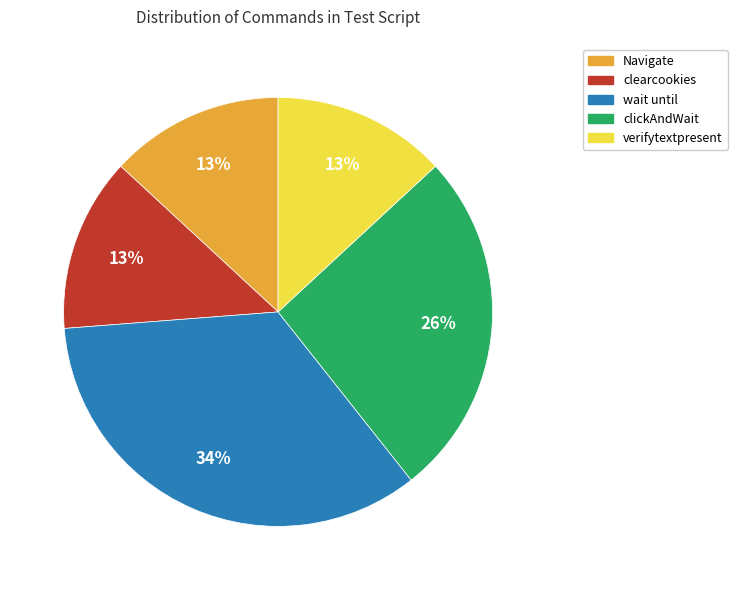

Between wait until and clearcookies, which is larger?

wait until